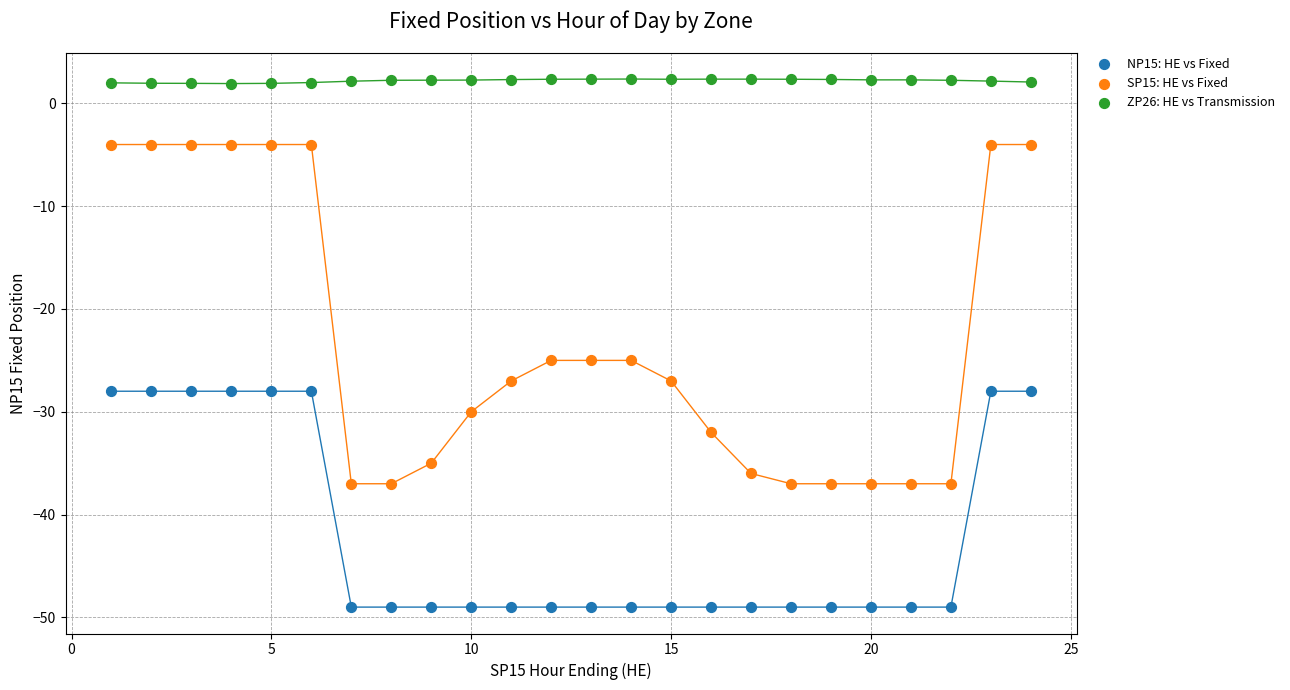

Which series contains the highest Y value?

ZP26: HE vs Transmission